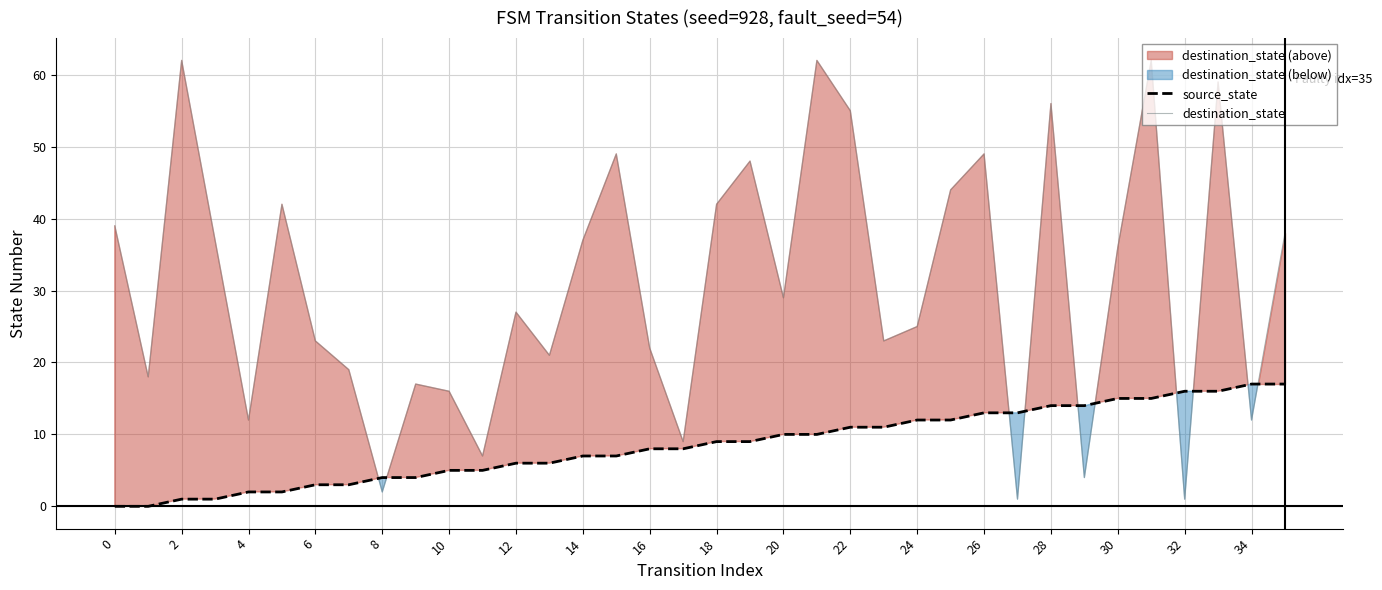

Reading right to left, what are all the values shown in this chart?

source_state: 17	17	16	16	15	15	14	14	13	13	12	12	11	11	10	10	9	9	8	8	7	7	6	6	5	5	4	4	3	3	2	2	1	1	0	0
destination_state: 38	12	59	1	62	36	4	56	1	49	44	25	23	55	62	29	48	42	9	22	49	37	21	27	7	16	17	2	19	23	42	12	37	62	18	39